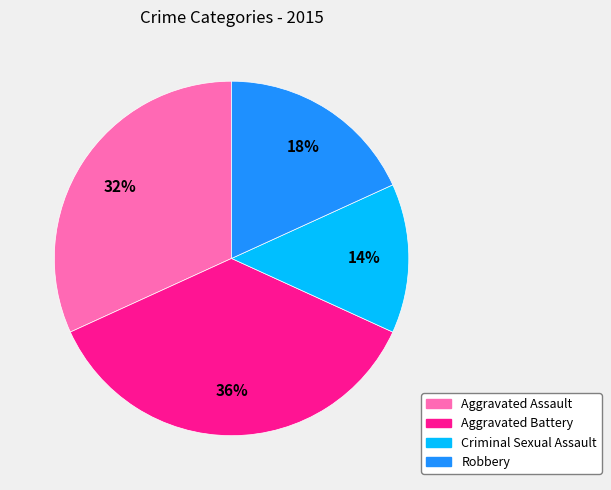

Which has a higher value, Aggravated Battery or Criminal Sexual Assault?

Aggravated Battery